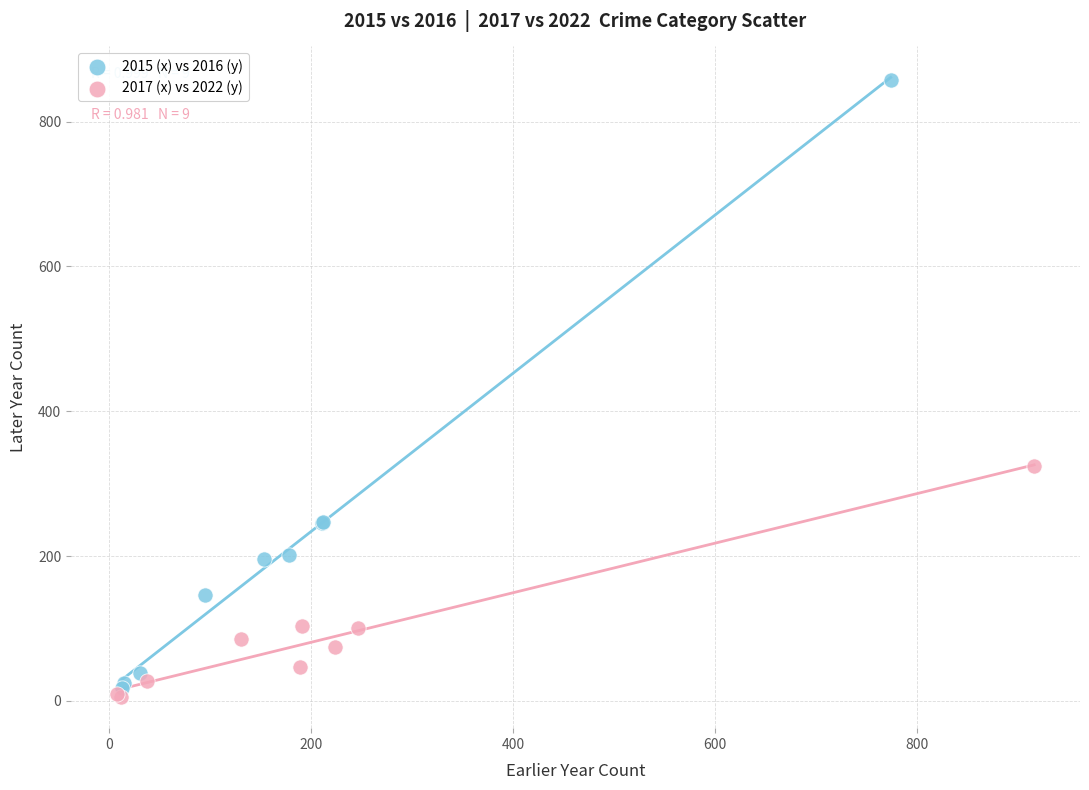

Which series contains the highest Y value?

2015 (x) vs 2016 (y)